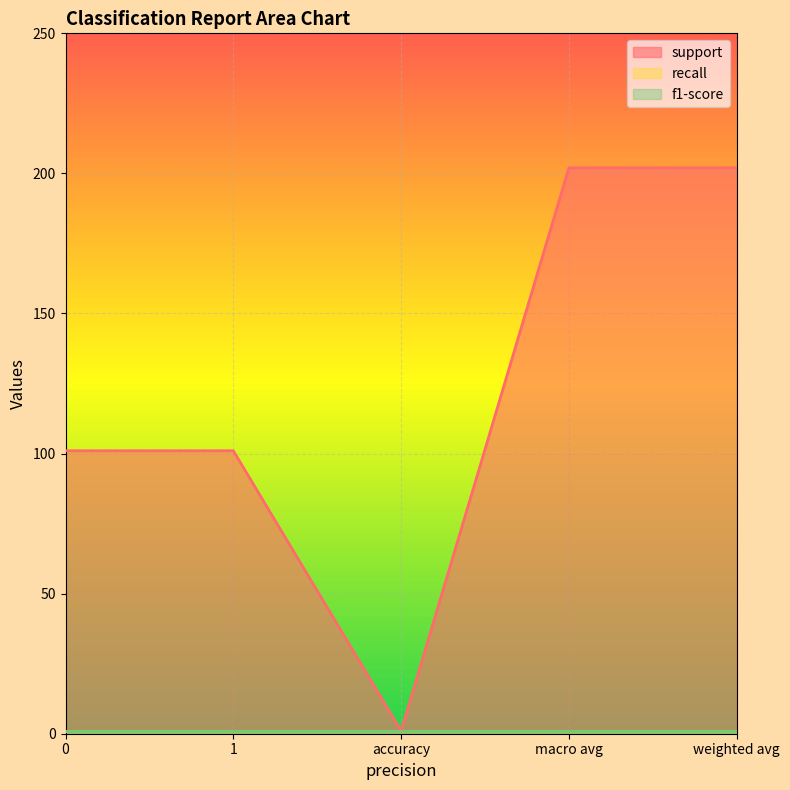

Reading right to left, list all the values displayed in this chart.

support: weighted avg=202	macro avg=202	accuracy=1	1=101	0=101
recall: weighted avg=1	macro avg=1	accuracy=1	1=1	0=1
f1-score: weighted avg=1	macro avg=1	accuracy=1	1=1	0=1